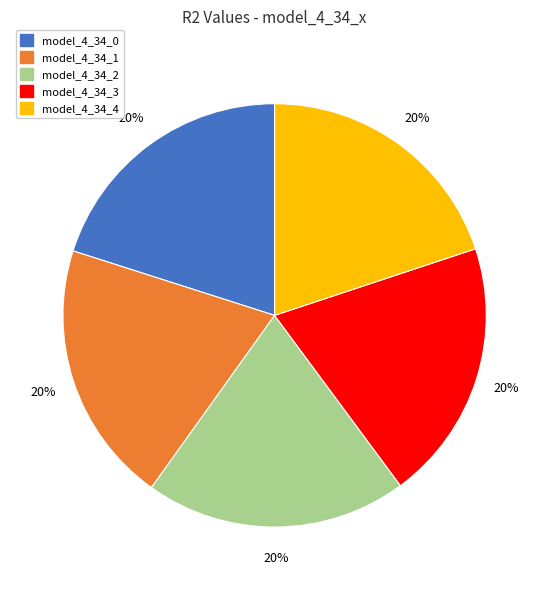

To the nearest percent, what is the average slice percentage?

20%